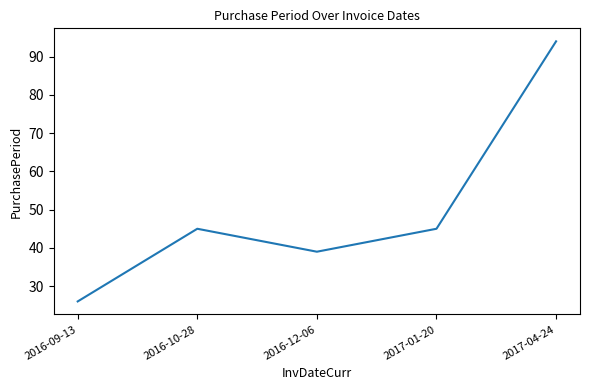

What is the minimum value shown in the chart?

26